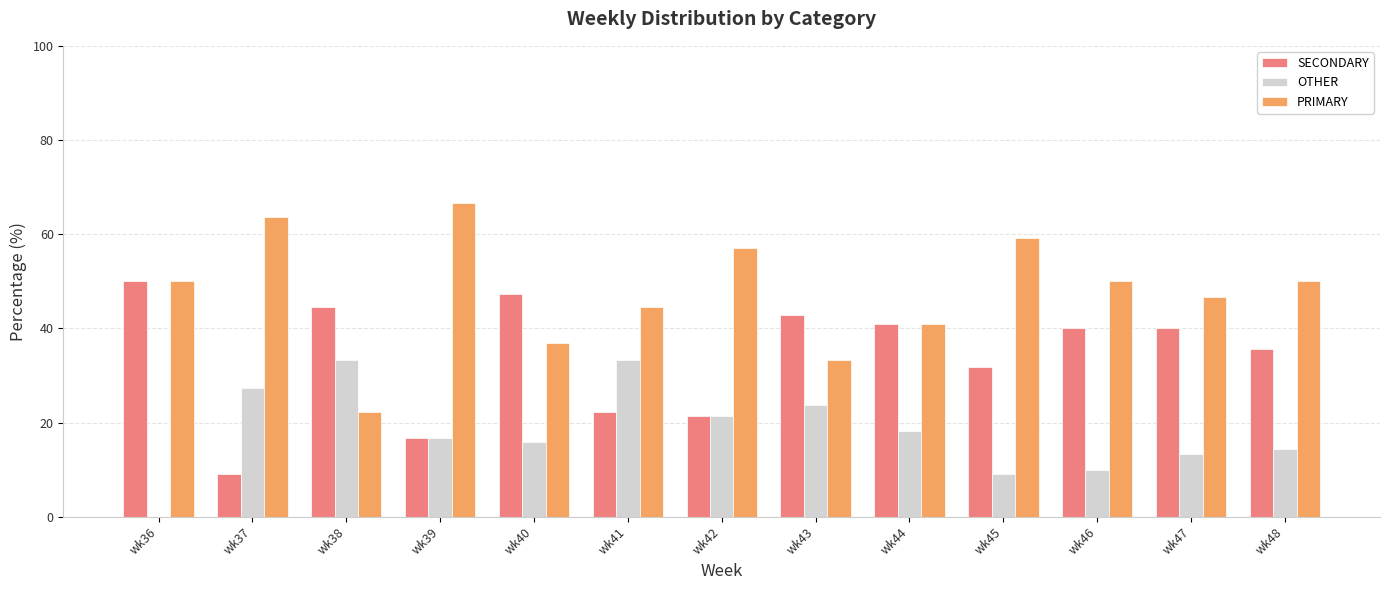

Reading right to left, list all the values displayed in this chart.

SECONDARY: wk48=35.7	wk47=40.0	wk46=40.0	wk45=31.8	wk44=40.9	wk43=42.9	wk42=21.4	wk41=22.2	wk40=47.4	wk39=16.7	wk38=44.4	wk37=9.1	wk36=50.0
OTHER: wk48=14.3	wk47=13.3	wk46=10.0	wk45=9.1	wk44=18.2	wk43=23.8	wk42=21.4	wk41=33.3	wk40=15.8	wk39=16.7	wk38=33.3	wk37=27.3	wk36=0.0
PRIMARY: wk48=50.0	wk47=46.7	wk46=50.0	wk45=59.1	wk44=40.9	wk43=33.3	wk42=57.1	wk41=44.4	wk40=36.8	wk39=66.7	wk38=22.2	wk37=63.6	wk36=50.0